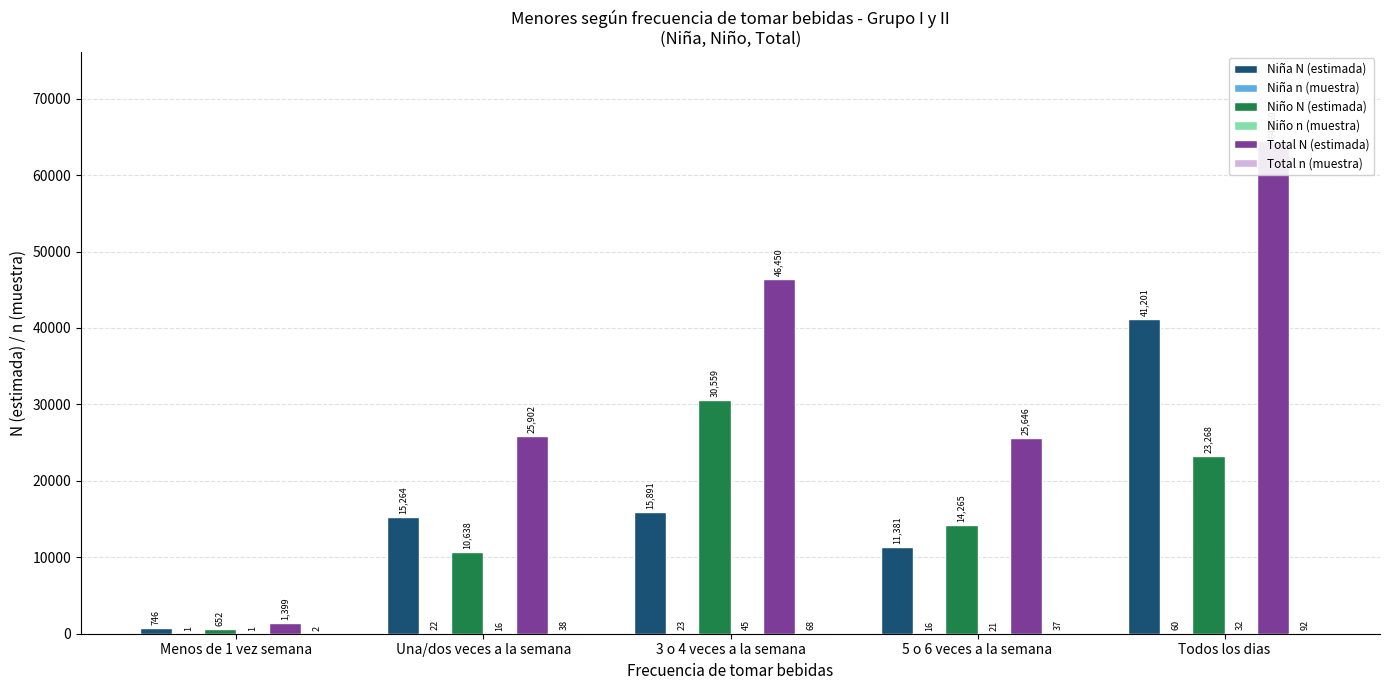

How many values in the Niño N (estimada) series exceed 14265?

2